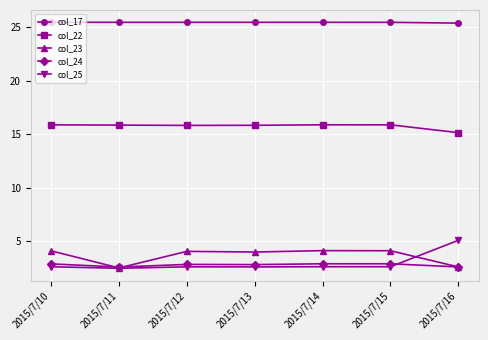

Rank the series by their maximum value, from highest to lowest.

col_17, col_22, col_25, col_23, col_24